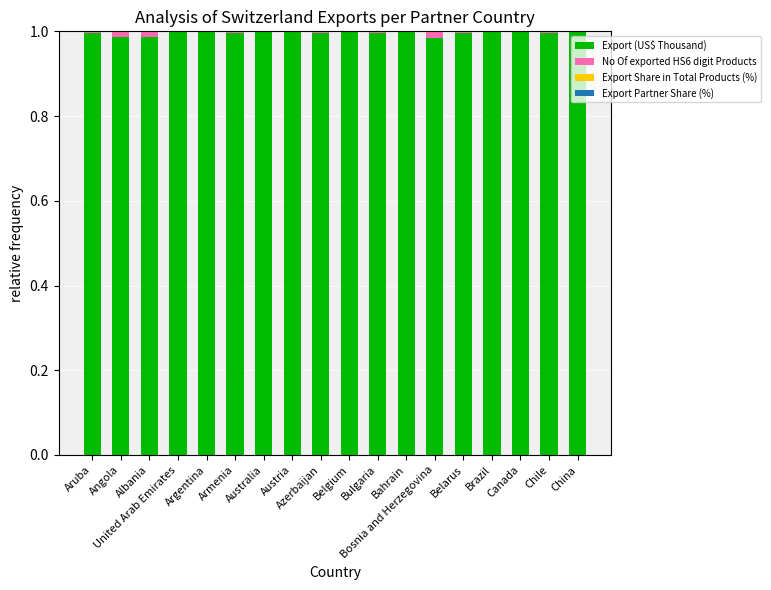

Does the chart contain stacked bars?

Yes